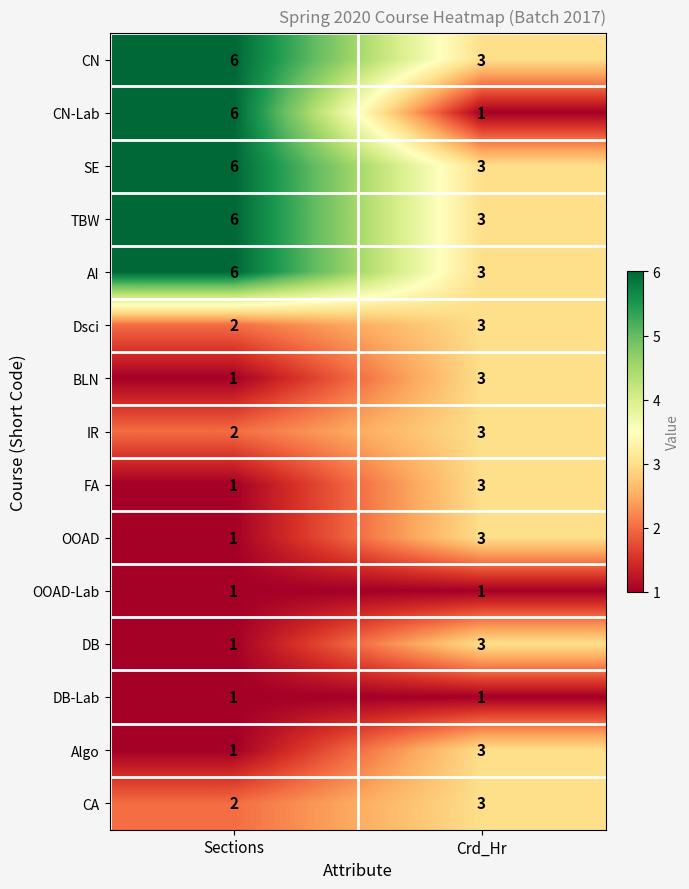

What is the sum of the CA values at Sections and Crd_Hr?

5